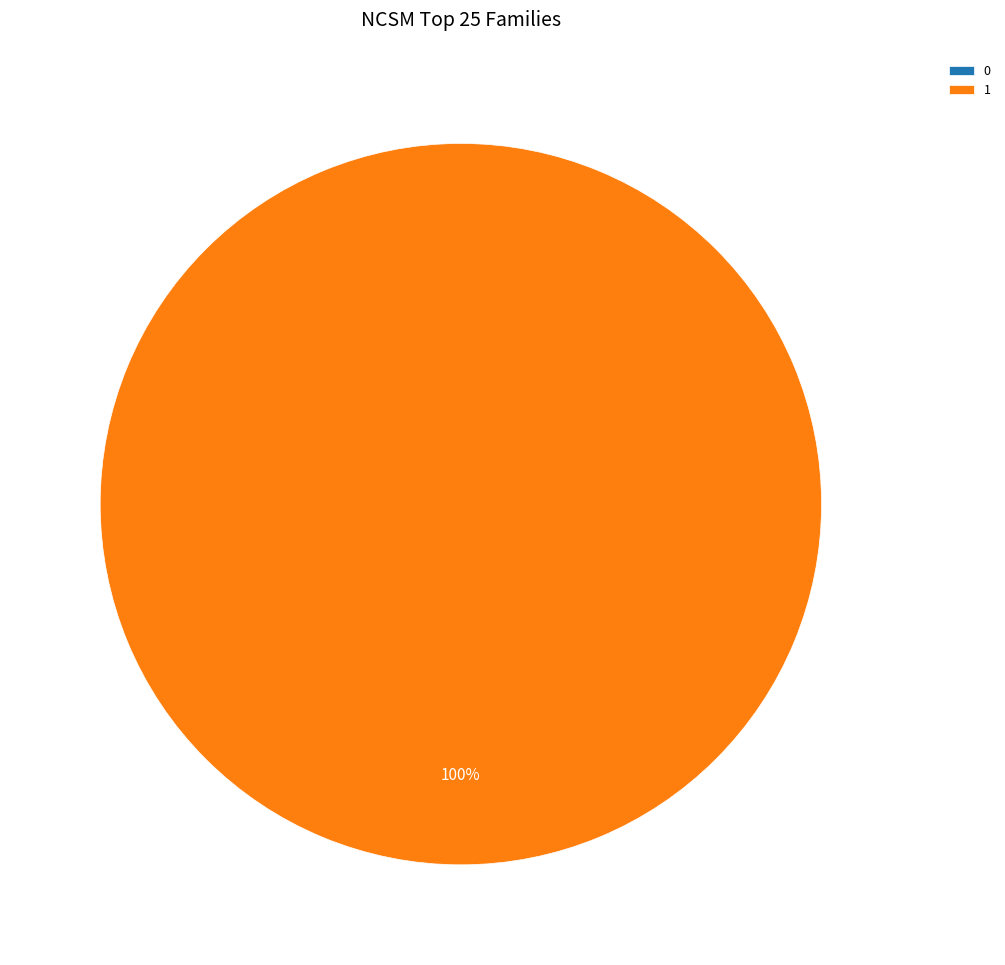

Rank the categories by value from lowest to highest.

0, 1